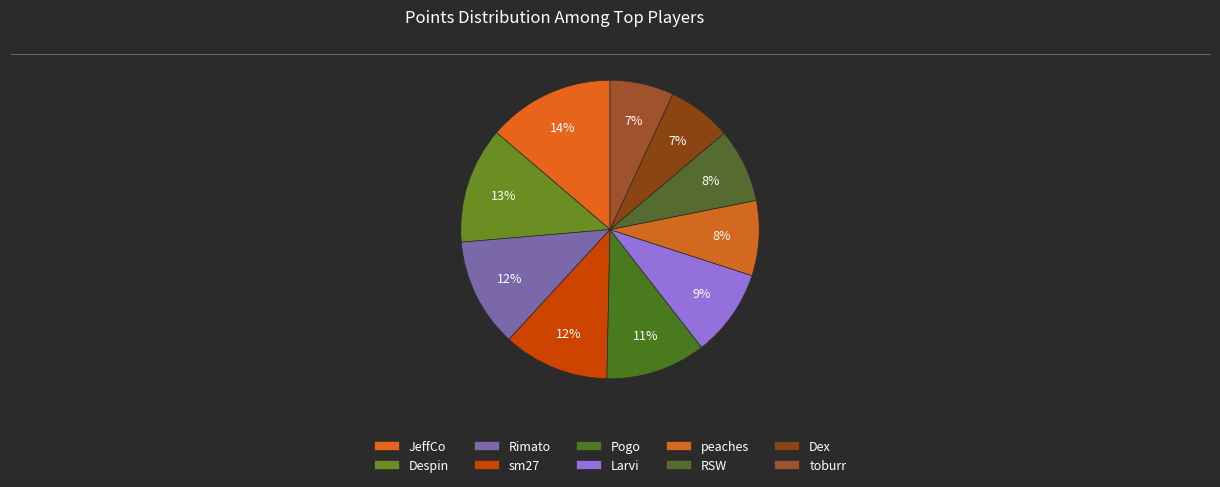

What is the change in value from Despin to Larvi?

-114